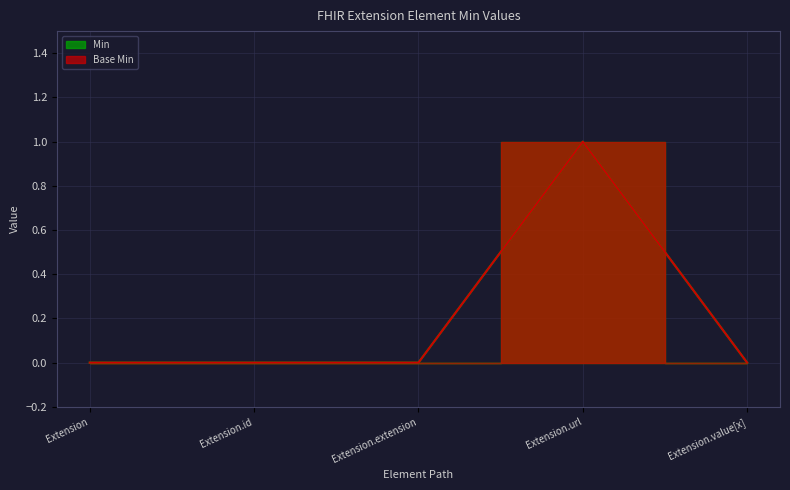

At which category is the sum across all series the highest?

Extension.url